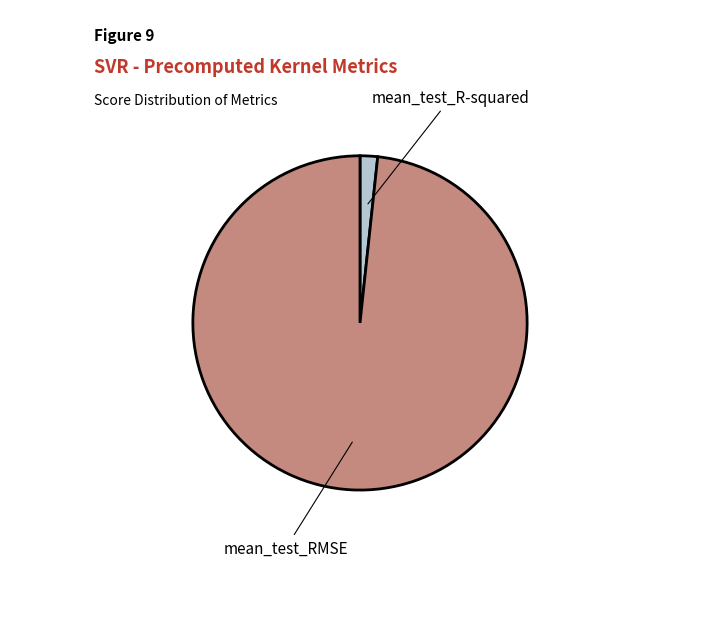

How many slices are in this pie chart?

2